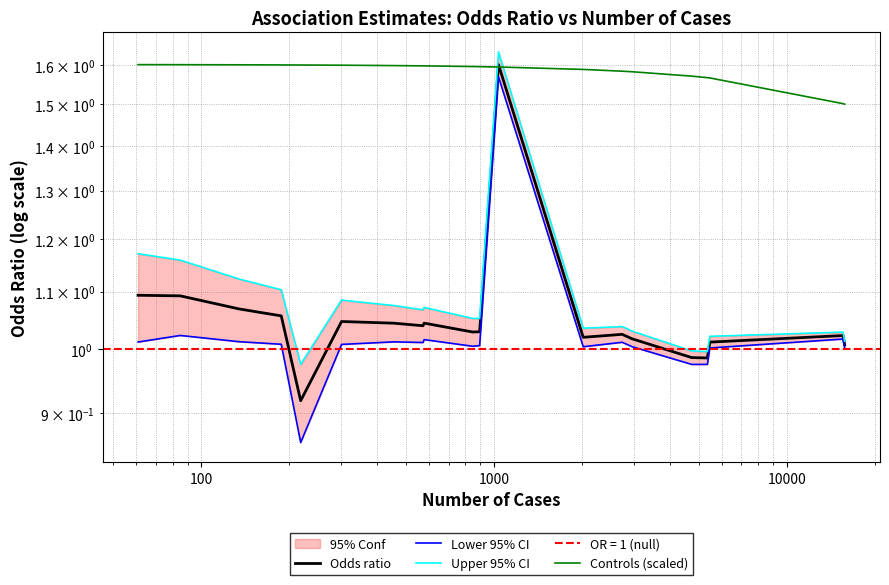

Which series ends up on top after the final intersection of Upper 95% CI and Controls (scaled)?

Controls (scaled)